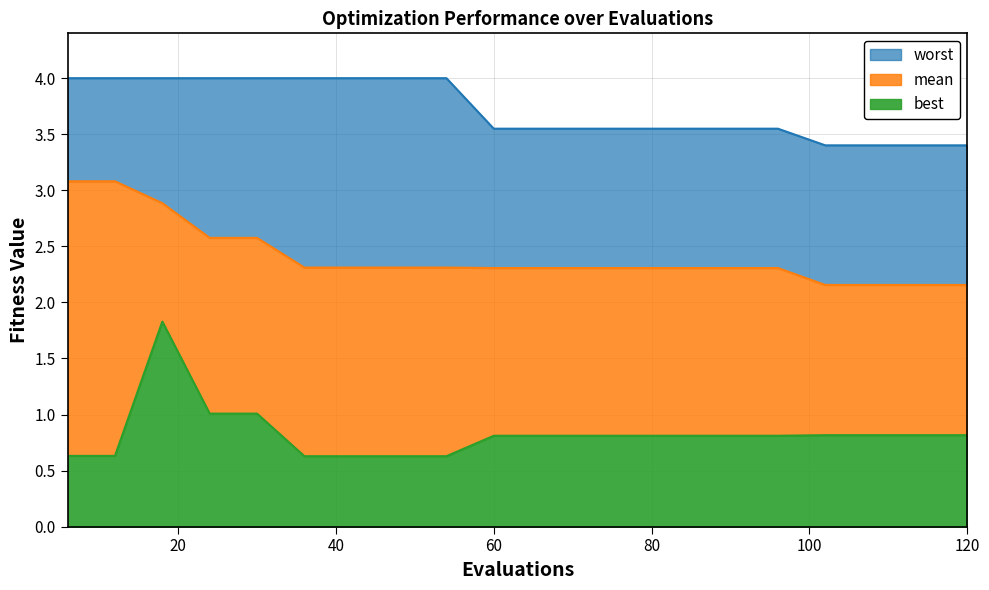

Which series has the widest spread of values?

best